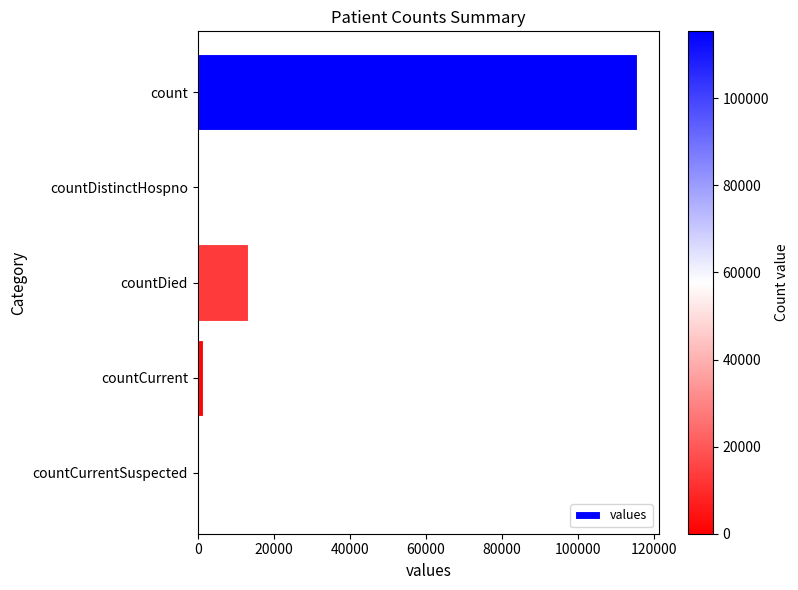

What is the maximum value shown in the chart?

115379